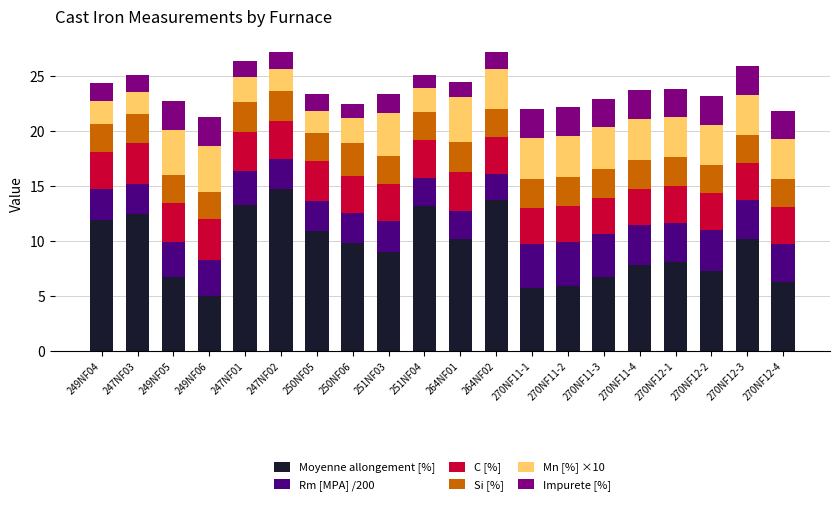

What is the sum of the Moyenne allongement [%] values at 270NF11-1 and 270NF12-2?

13.0